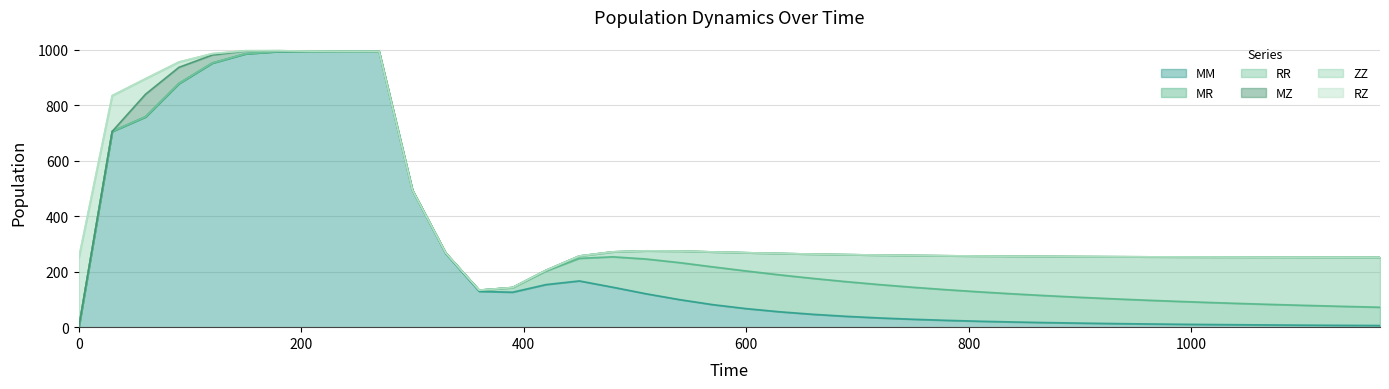

The value of MR at 750 is 206.8. True or false?

False